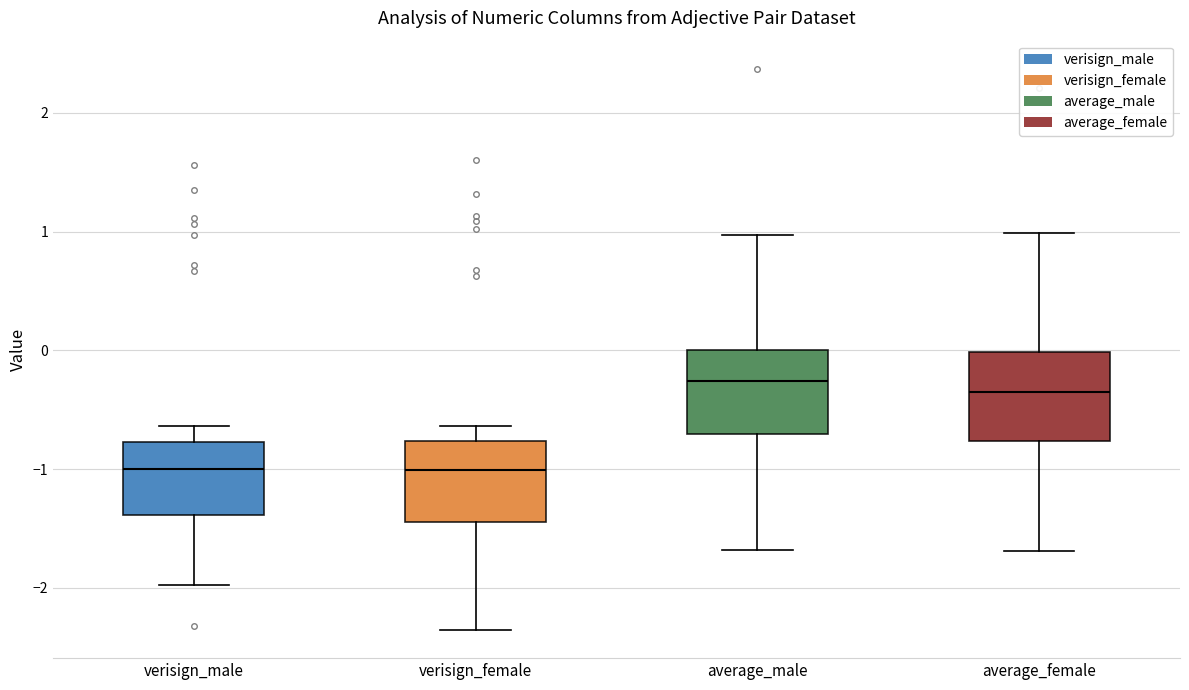

Reading left to right, transcribe this box plot: for each box, give where its median line is, the range the box spans, and where its two whiskers end, as read against the y-axis. The values are not printed on the chart, so give them approximately, as read against the axis.

verisign_male: median -1.0, box -1.4 to -0.8, whiskers -2.0 to -0.6
verisign_female: median -1.0, box -1.4 to -0.8, whiskers -2.4 to -0.6
average_male: median -0.3, box -0.7 to 0.0, whiskers -1.7 to 1.0
average_female: median -0.3, box -0.8 to 0.0, whiskers -1.7 to 1.0